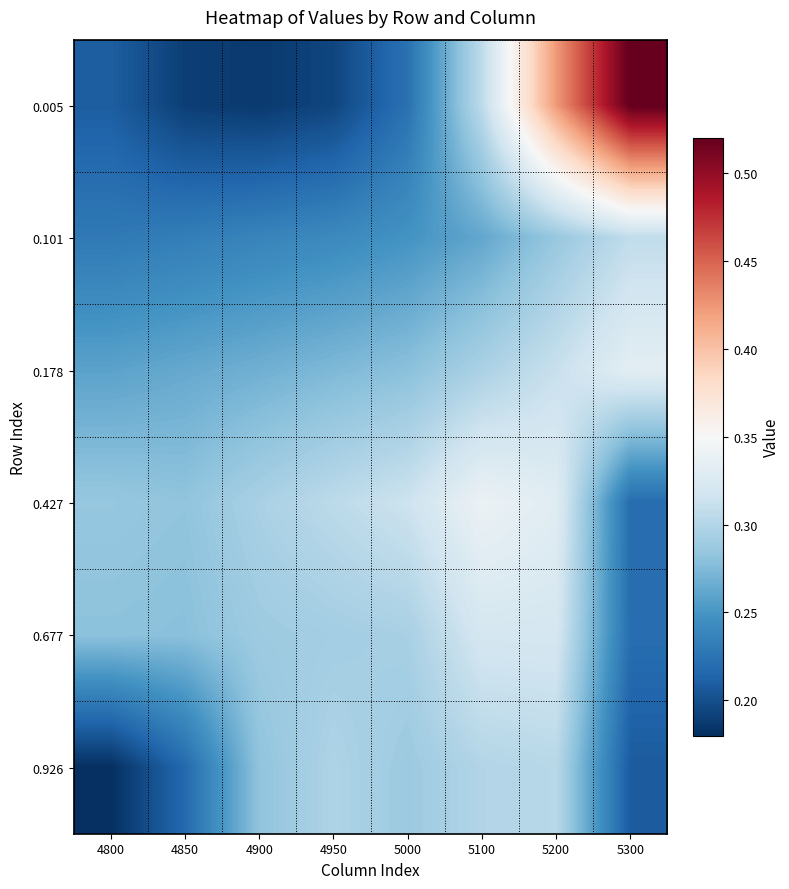

List the series in order of their peak value, highest first.

0.005, 0.427, 0.178, 0.677, 0.101, 0.926